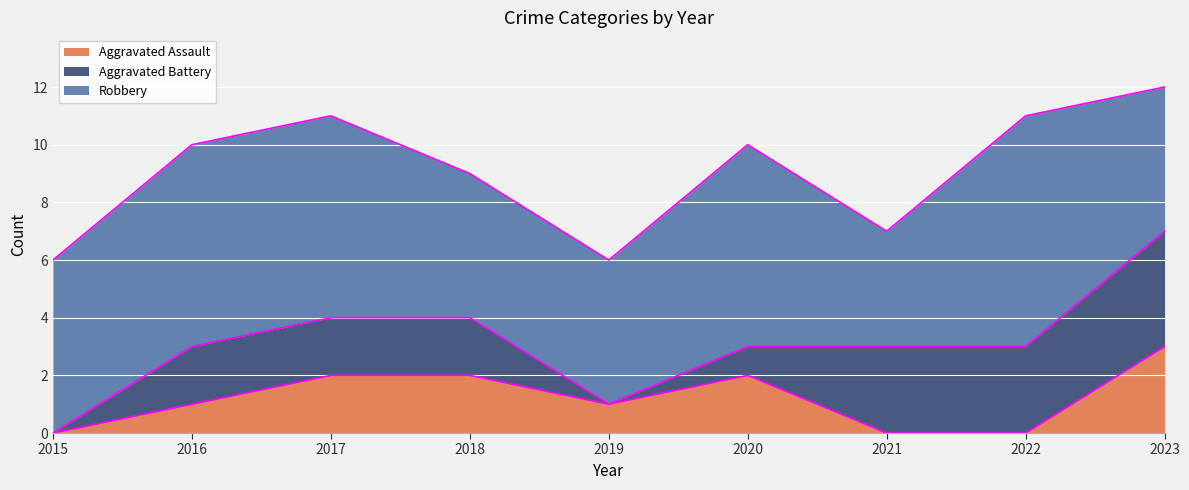

True or false: Aggravated Battery and Robbery intersect in this chart.

False